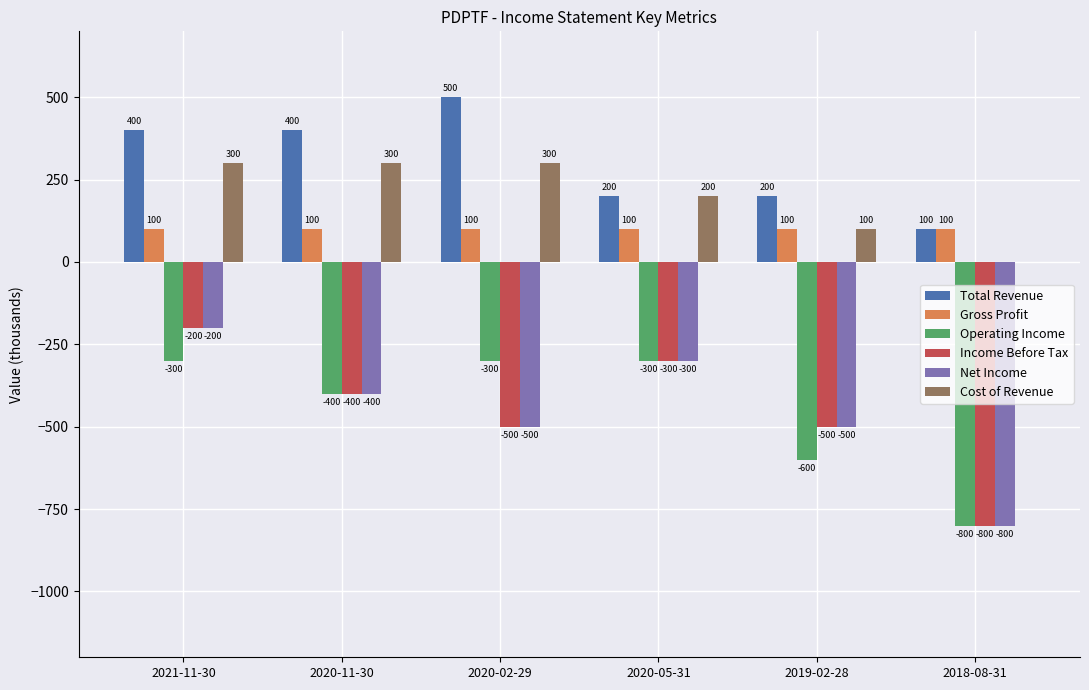

What is the greatest value displayed?

500